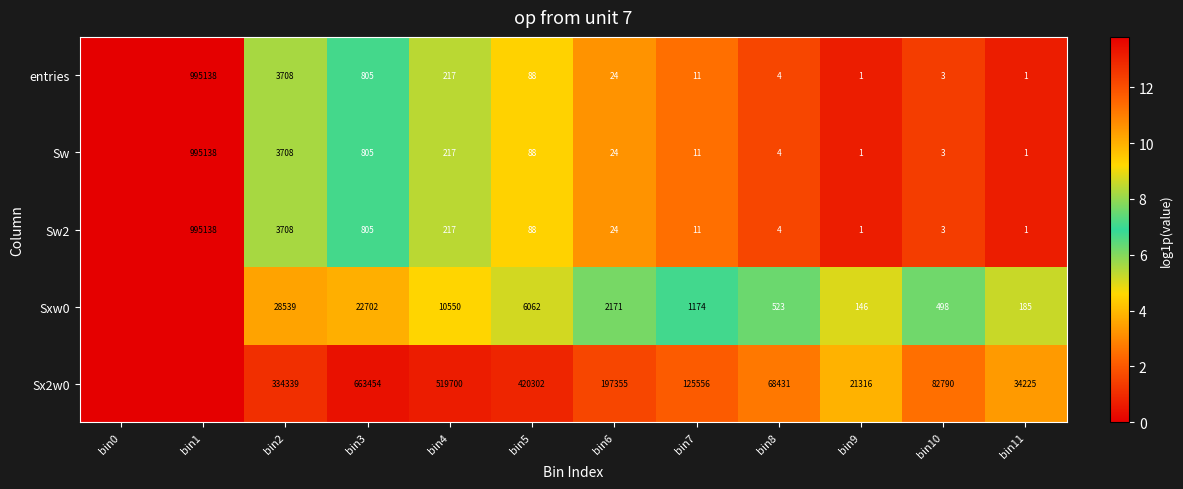

What is the sum of the entries values at bin6 and bin10?

27